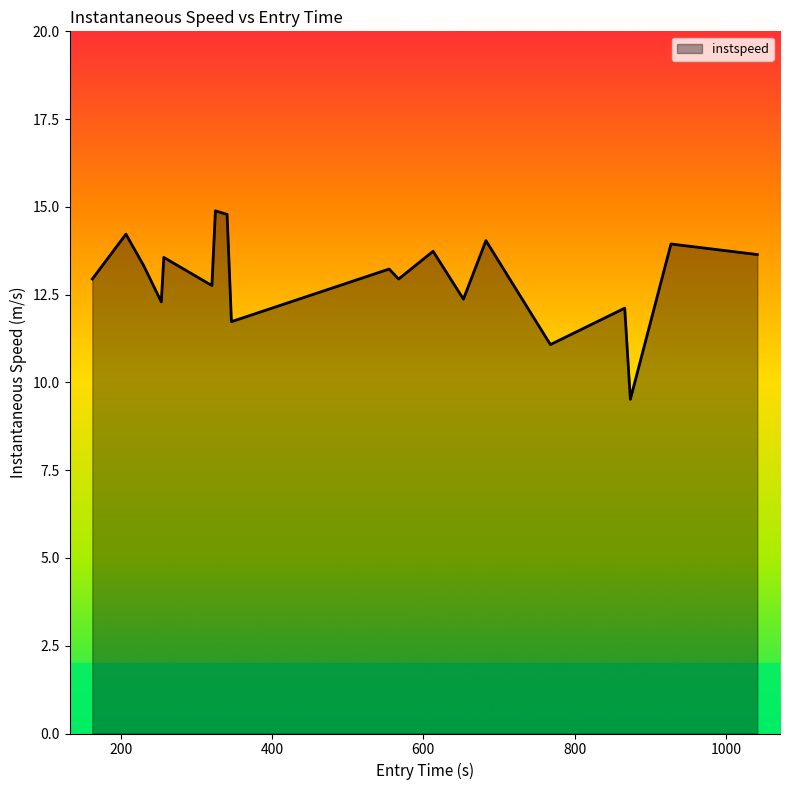

What is the minimum value shown in the chart?

9.5